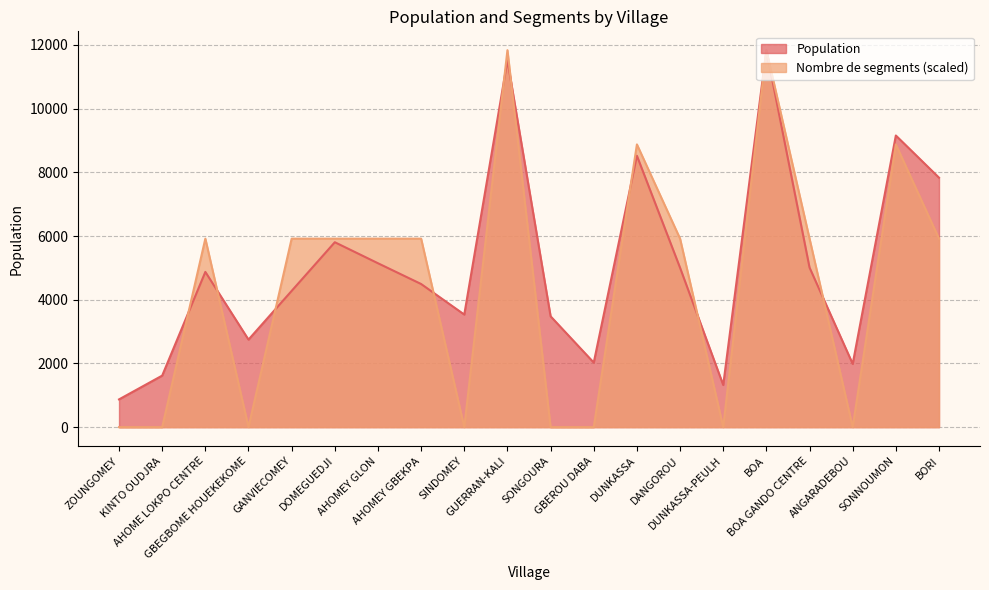

What is the minimum value for Population?

871